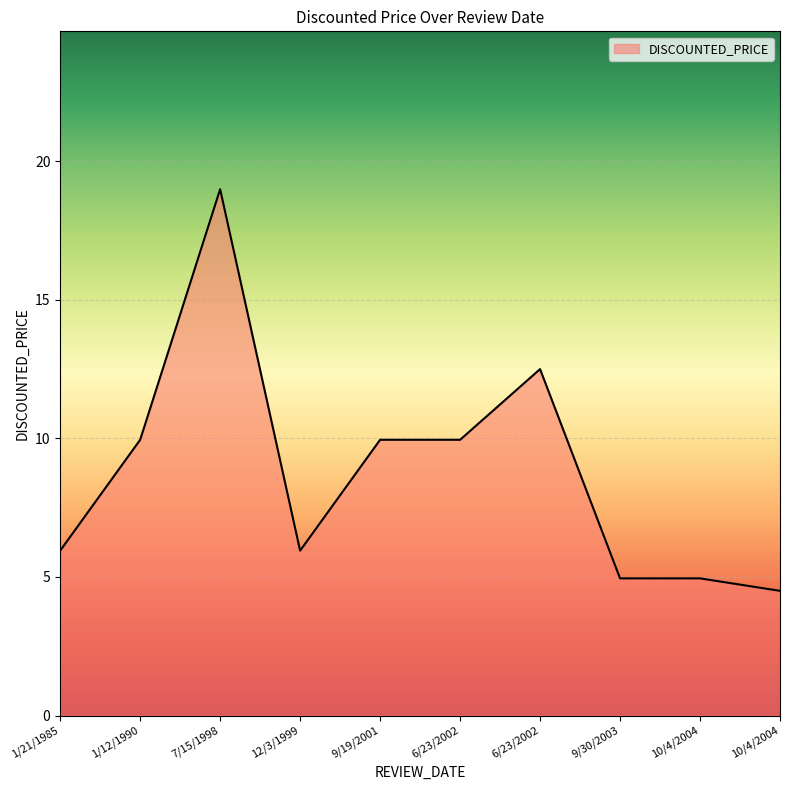

Where is the first local minimum?

12/3/1999